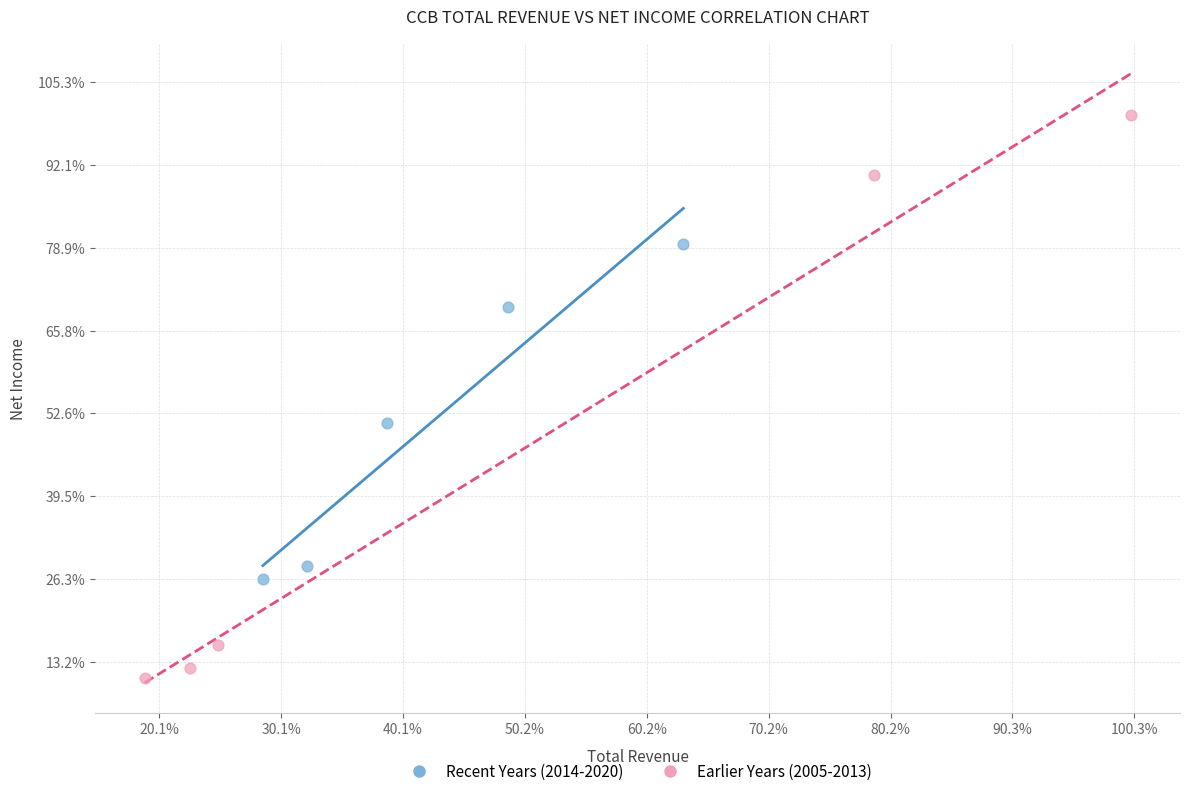

What are all the series names shown in the legend?

Recent Years (2014-2020), Earlier Years (2005-2013)